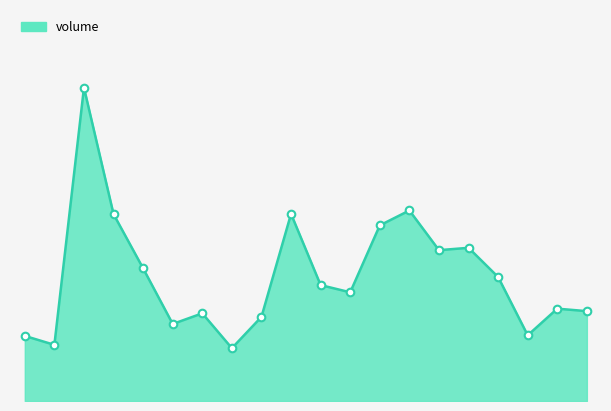

Is this an area chart (filled region under the line)?

Yes